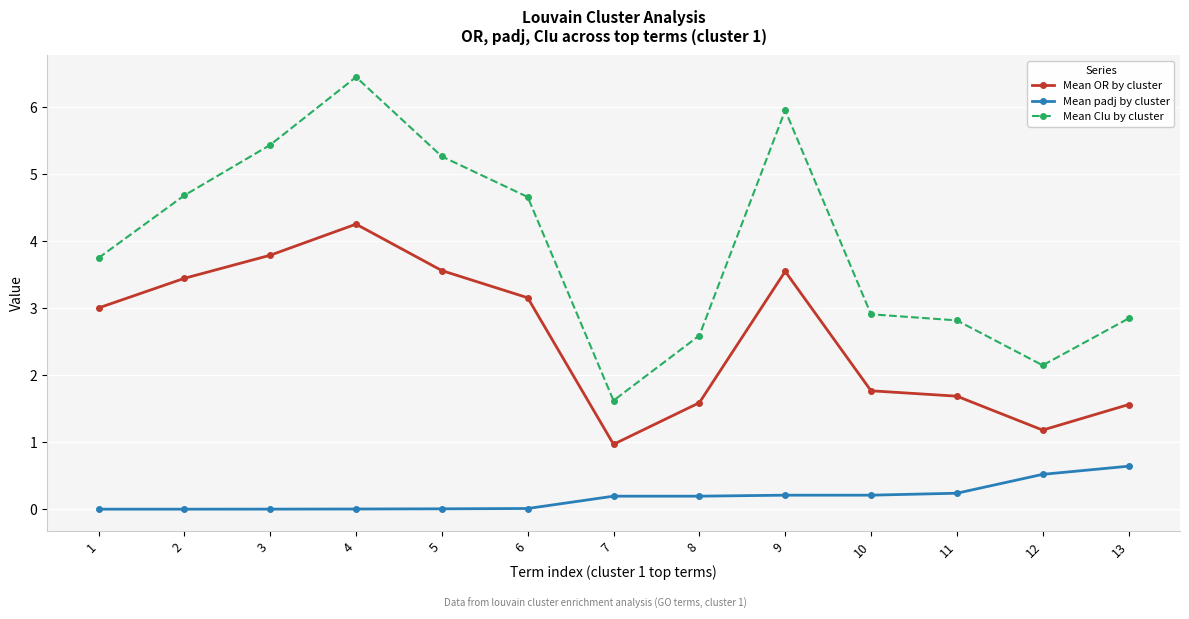

Is it true that Mean CIu by cluster equals 6.7 at 2?

False